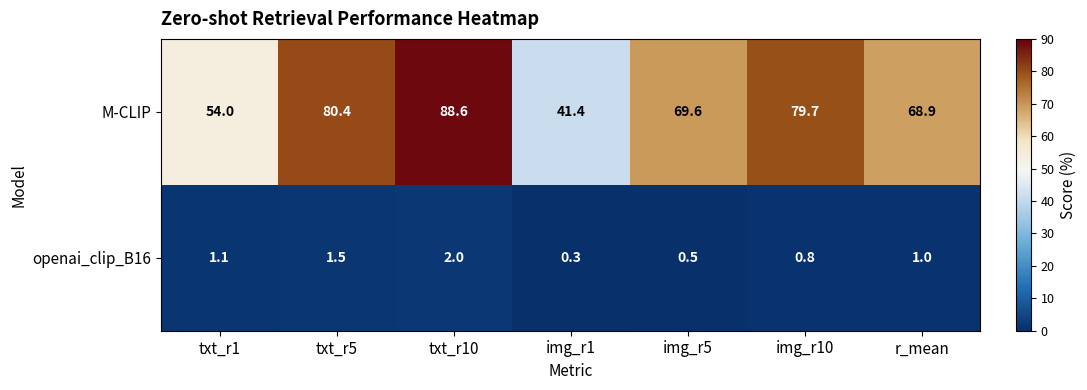

Reading left to right, extract all data points from this chart.

M-CLIP: 54.0	80.4	88.6	41.4	69.6	79.7	68.9
openai_clip_B16: 1.1	1.5	2.0	0.3	0.5	0.8	1.0